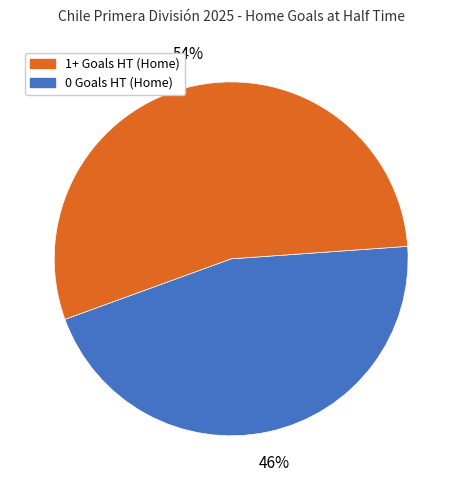

To the nearest percent, what is the average slice percentage?

50%